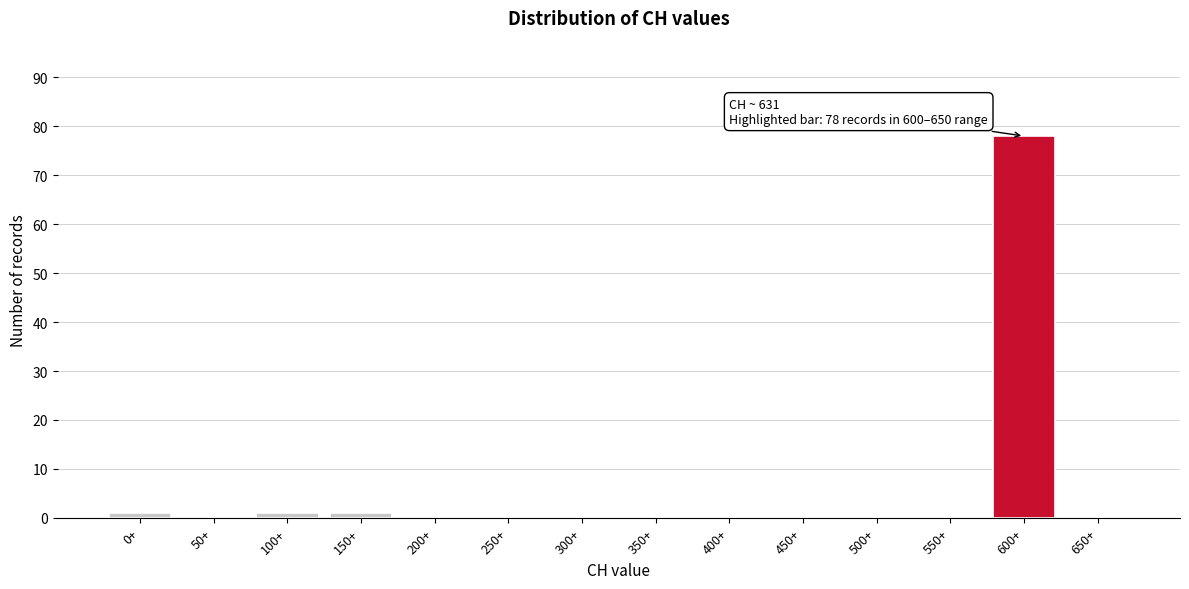

Reading left to right, list all the values displayed in this chart.

0+=1	50+=0	100+=1	150+=1	200+=0	250+=0	300+=0	350+=0	400+=0	450+=0	500+=0	550+=0	600+=78	650+=0